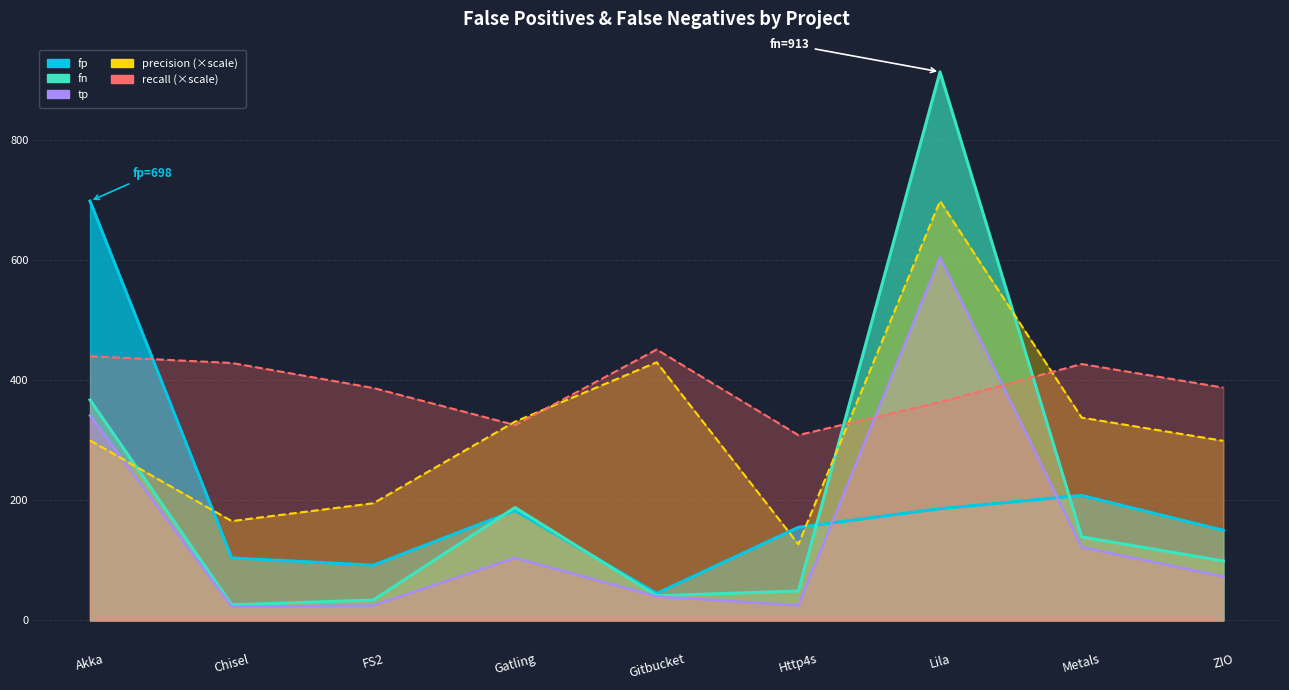

Reading right to left, what are all the values shown in this chart?

fp: ZIO=150.0	Metals=208.0	Lila=186.0	Http4s=155.0	Gitbucket=45.0	Gatling=183.0	FS2=92.0	Chisel=104.0	Akka=698.0
fn: ZIO=99.0	Metals=139.0	Lila=913.0	Http4s=49.0	Gitbucket=41.0	Gatling=188.0	FS2=34.0	Chisel=26.0	Akka=367.0
precision: ZIO=298.9	Metals=337.5	Lila=698.0	Http4s=126.8	Gitbucket=429.6	Gatling=330.8	FS2=195.1	Chisel=165.3	Akka=299.6
recall: ZIO=387.5	Metals=426.8	Lila=363.5	Http4s=308.4	Gitbucket=450.9	Gatling=325.2	FS2=386.9	Chisel=428.6	Akka=439.7
tp: ZIO=73.0	Metals=122.0	Lila=604.0	Http4s=25.0	Gitbucket=40.0	Gatling=104.0	FS2=25.0	Chisel=23.0	Akka=341.0